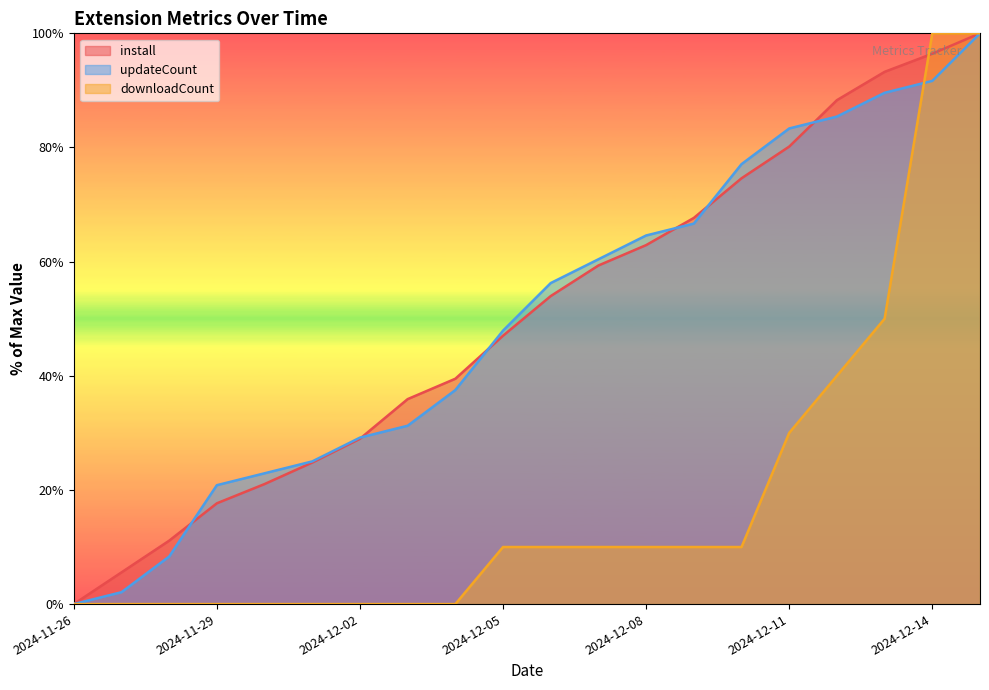

Reading left to right, list all the values displayed in this chart.

install: 2024-11-26=0.0	2024-11-27=5.6	2024-11-28=11.1	2024-11-29=17.7	2024-11-30=21.0	2024-12-01=24.8	2024-12-02=29.0	2024-12-03=35.9	2024-12-04=39.5	2024-12-05=47.0	2024-12-06=54.0	2024-12-07=59.3	2024-12-08=62.9	2024-12-09=67.7	2024-12-10=74.6	2024-12-11=80.2	2024-12-12=88.3	2024-12-13=93.3	2024-12-14=96.4	2024-12-15=100.0
updateCount: 2024-11-26=0.0	2024-11-27=2.1	2024-11-28=8.3	2024-11-29=20.8	2024-11-30=22.9	2024-12-01=25.0	2024-12-02=29.2	2024-12-03=31.2	2024-12-04=37.5	2024-12-05=47.9	2024-12-06=56.2	2024-12-07=60.4	2024-12-08=64.6	2024-12-09=66.7	2024-12-10=77.1	2024-12-11=83.3	2024-12-12=85.4	2024-12-13=89.6	2024-12-14=91.7	2024-12-15=100.0
downloadCount: 2024-11-26=0.0	2024-11-27=0.0	2024-11-28=0.0	2024-11-29=0.0	2024-11-30=0.0	2024-12-01=0.0	2024-12-02=0.0	2024-12-03=0.0	2024-12-04=0.0	2024-12-05=10.0	2024-12-06=10.0	2024-12-07=10.0	2024-12-08=10.0	2024-12-09=10.0	2024-12-10=10.0	2024-12-11=30.0	2024-12-12=40.0	2024-12-13=50.0	2024-12-14=100.0	2024-12-15=100.0